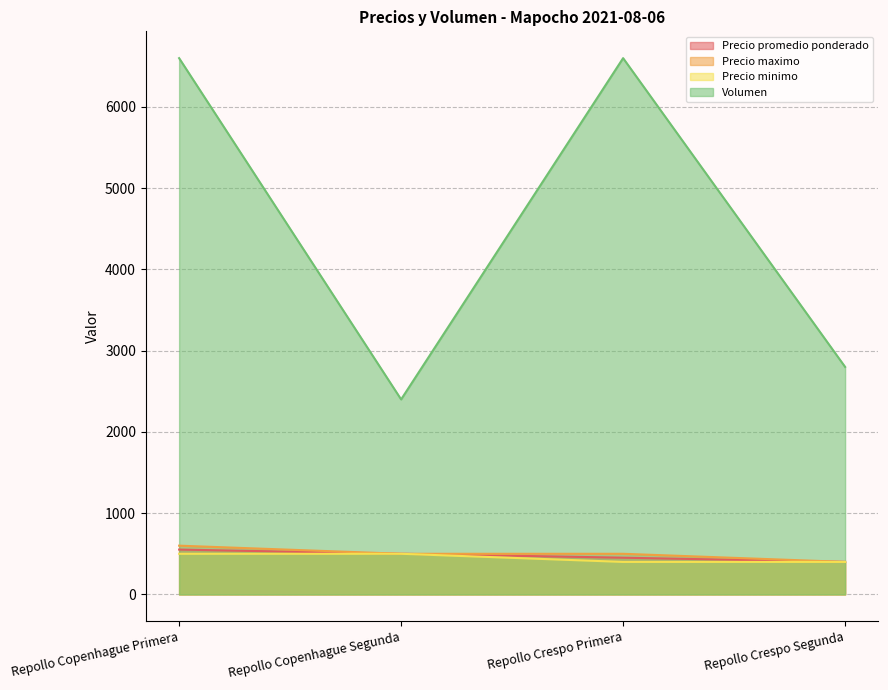

Which series has the largest range (max minus min)?

Volumen